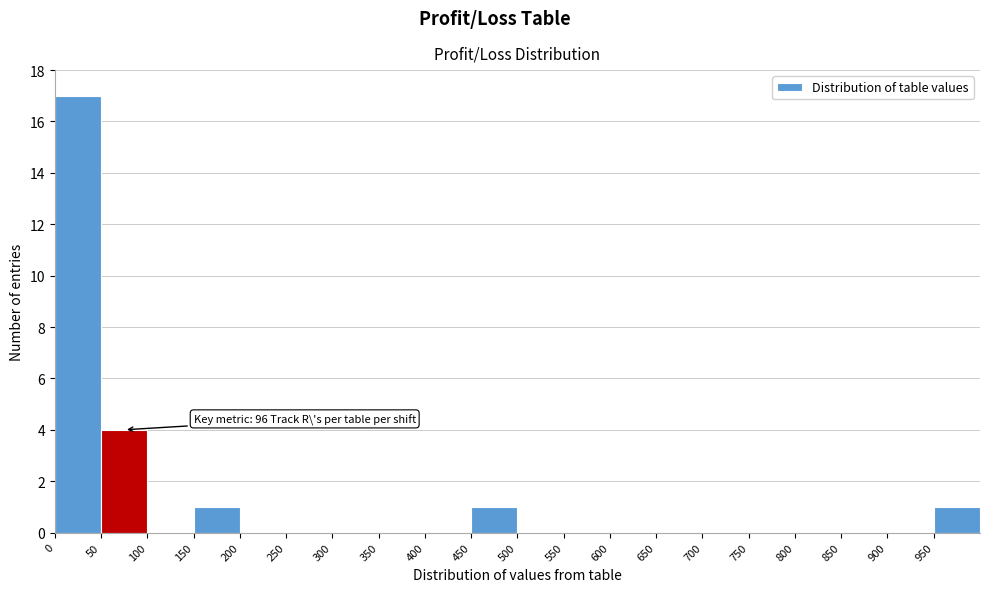

Which range on the x-axis has the tallest bar?

0 to 50